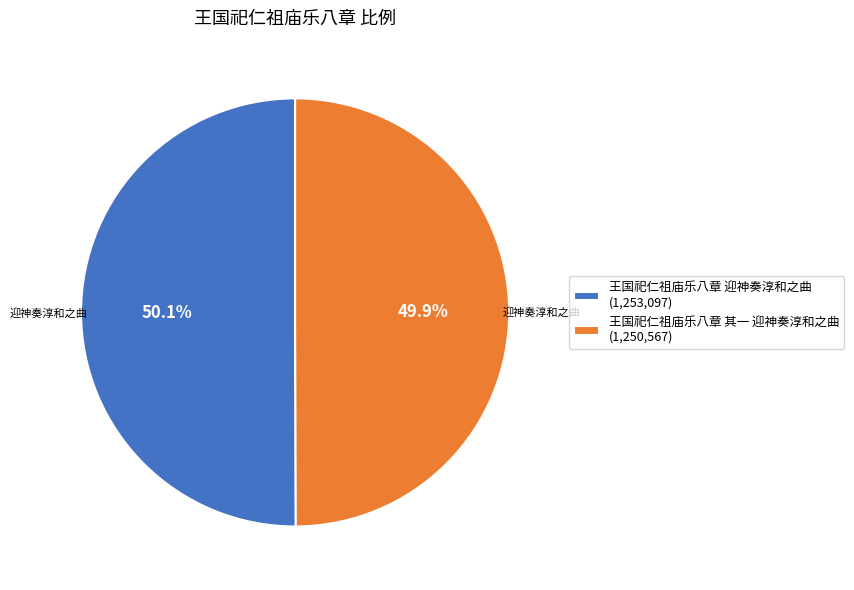

How many slices are in this pie chart?

2